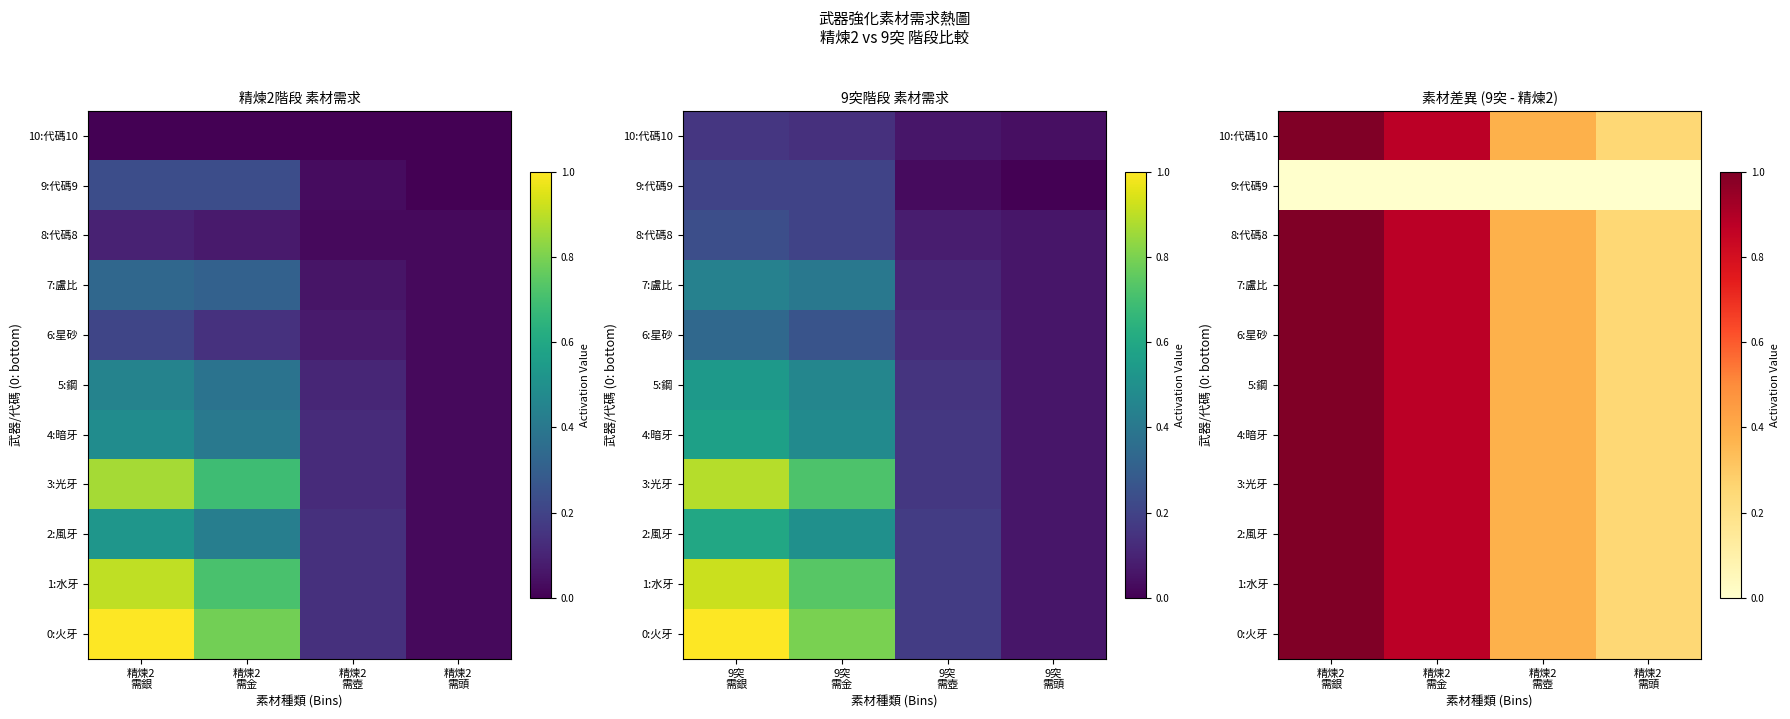

Where is 8:代碼8 nearest to the value 0?

精煉2 需頭